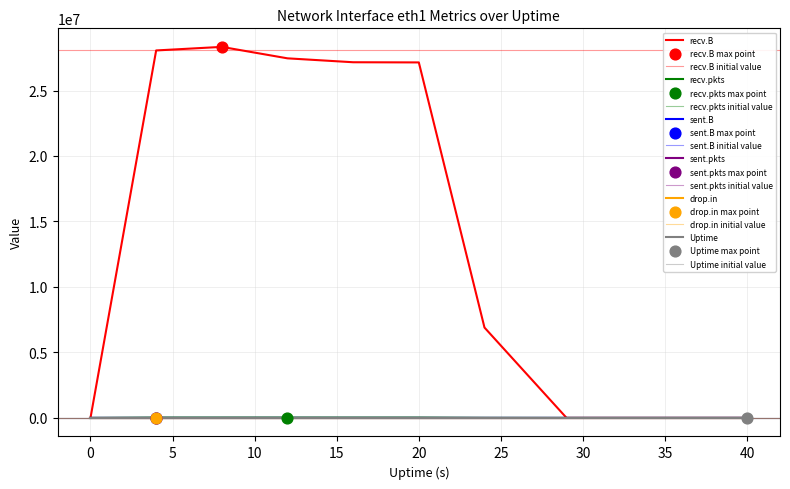

Which series has the largest total across all categories?

recv.B